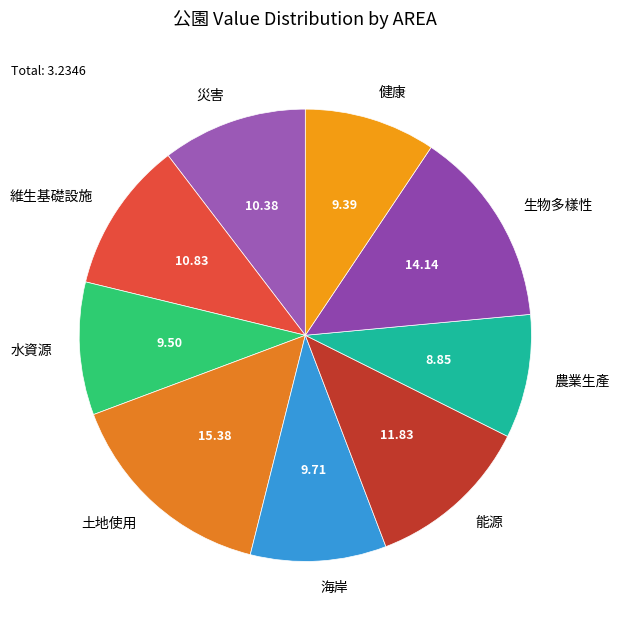

How many segments does this pie chart have?

9